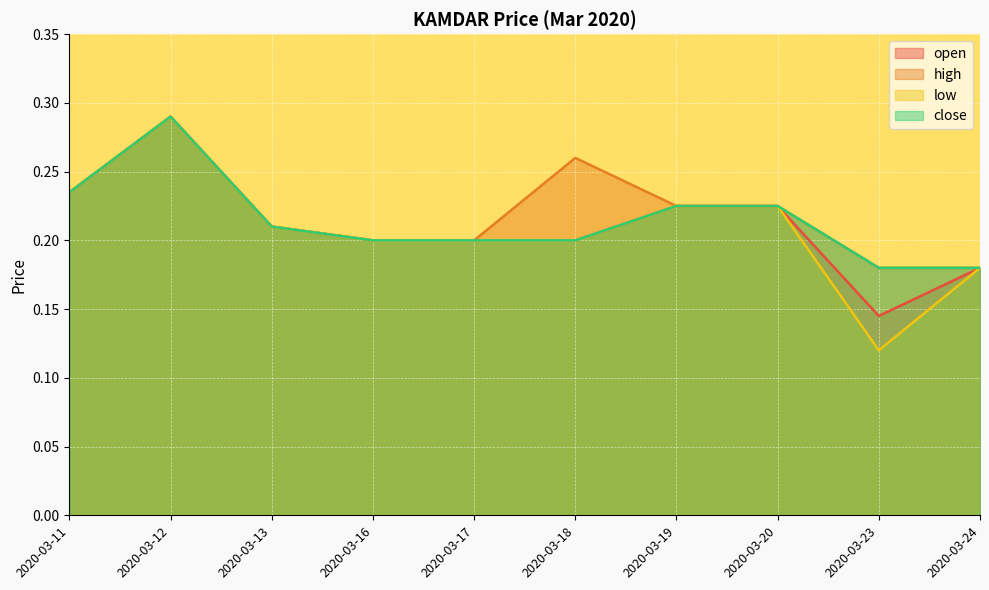

What is the smallest value displayed?

0.1